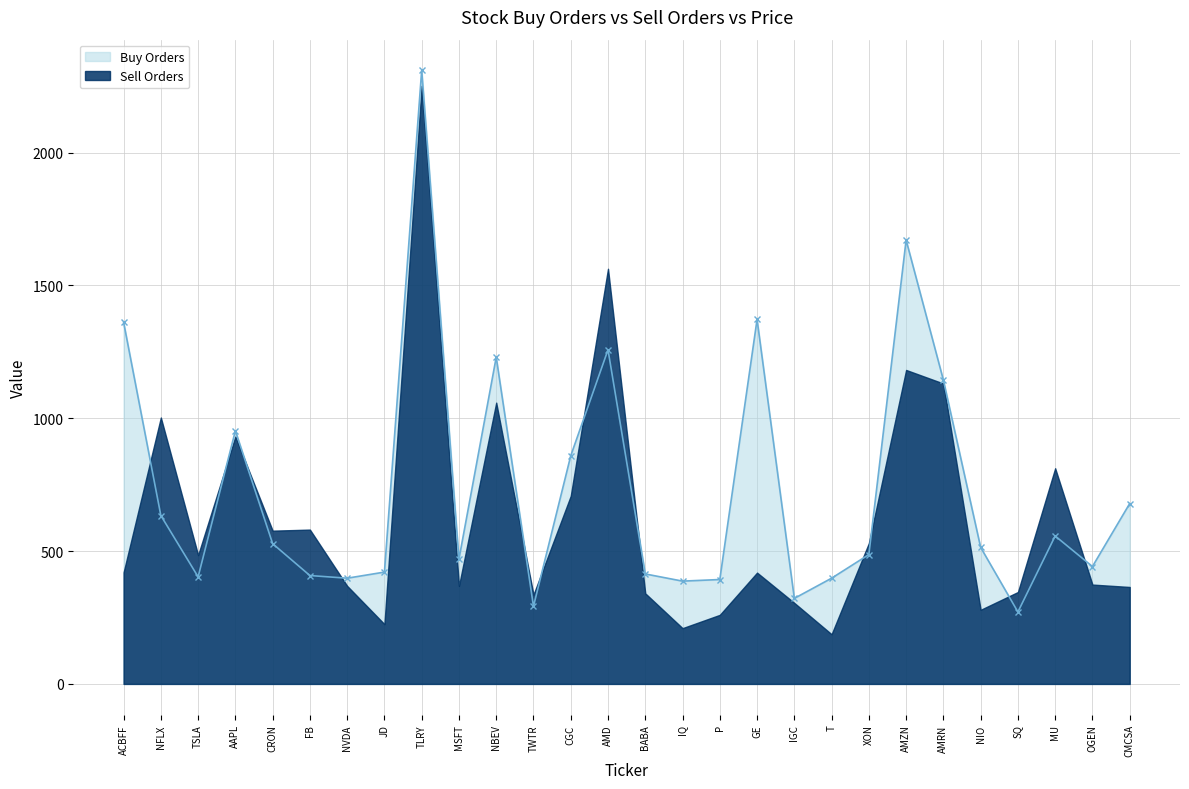

True or false: Buy Orders has a value of 398 at NVDA.

True